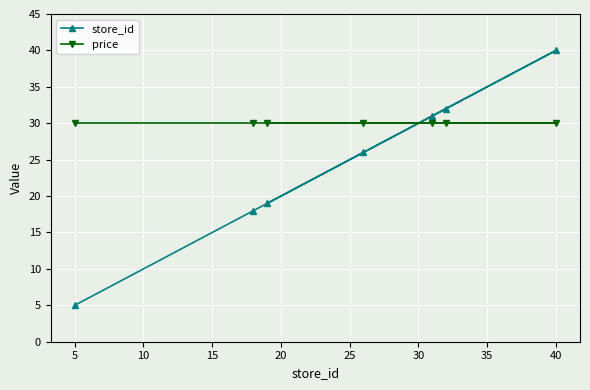

Reading left to right, transcribe all the data shown in this chart.

store_id: 5	18	19	26	31	32	40
price: 30	30	30	30	30	30	30